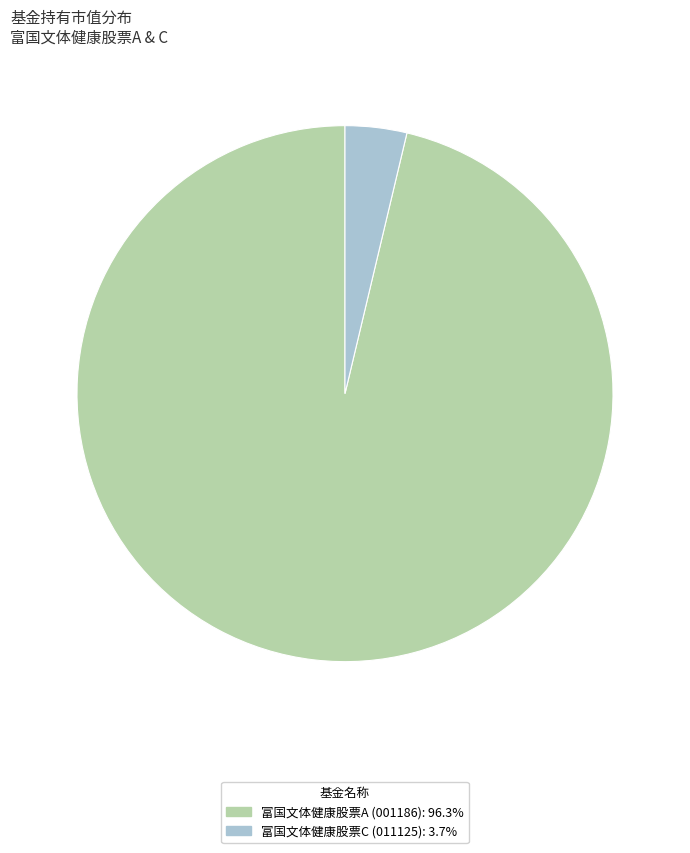

Which slice represents more than half of the pie?

富国文体健康股票A